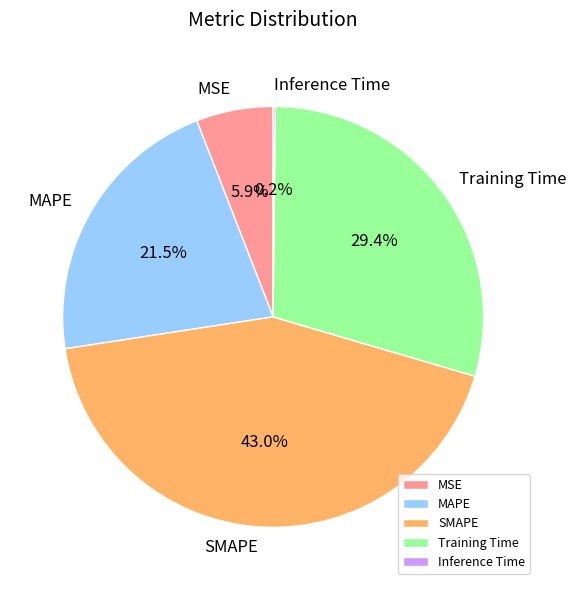

Is there any slice that represents more than half of the pie?

No